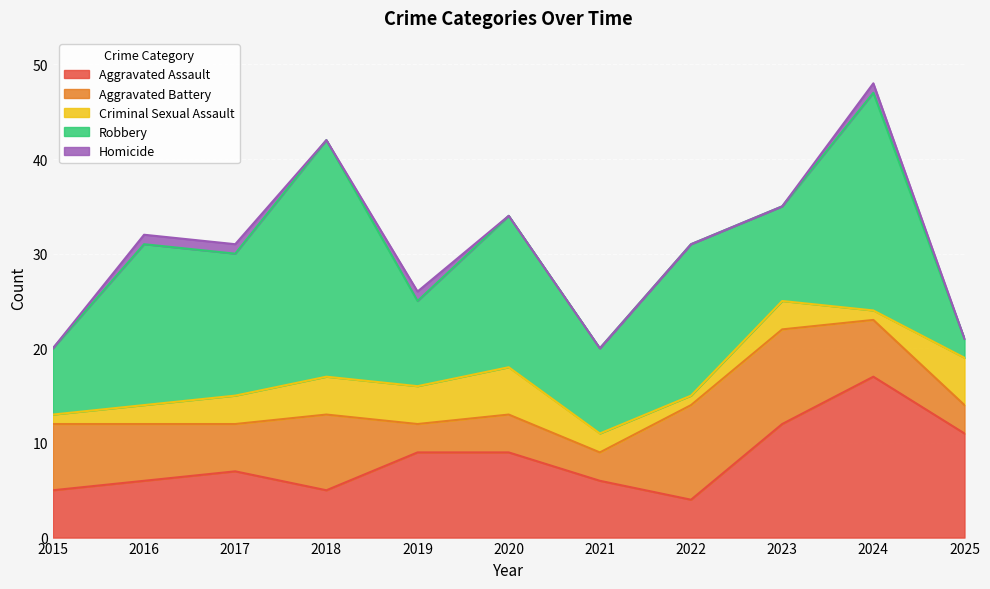

Is it true that Homicide equals 0 at 2025?

False